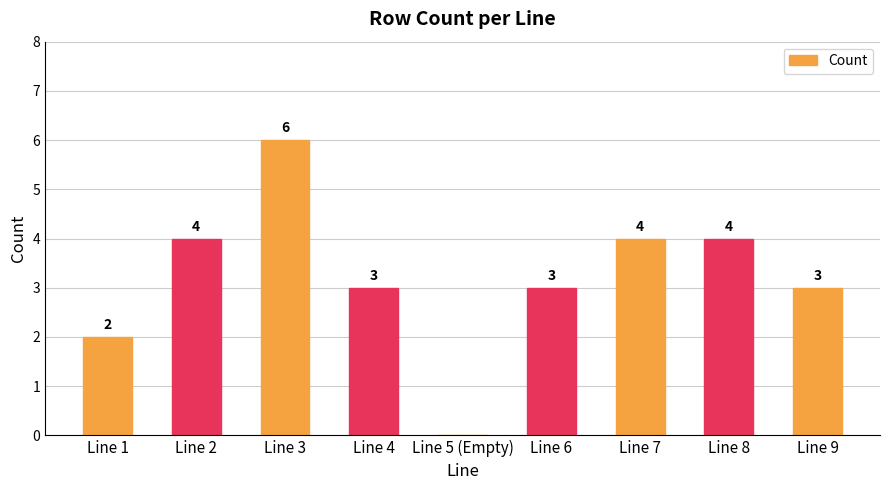

What is the change in value from Line 1 to Line 2?

+2